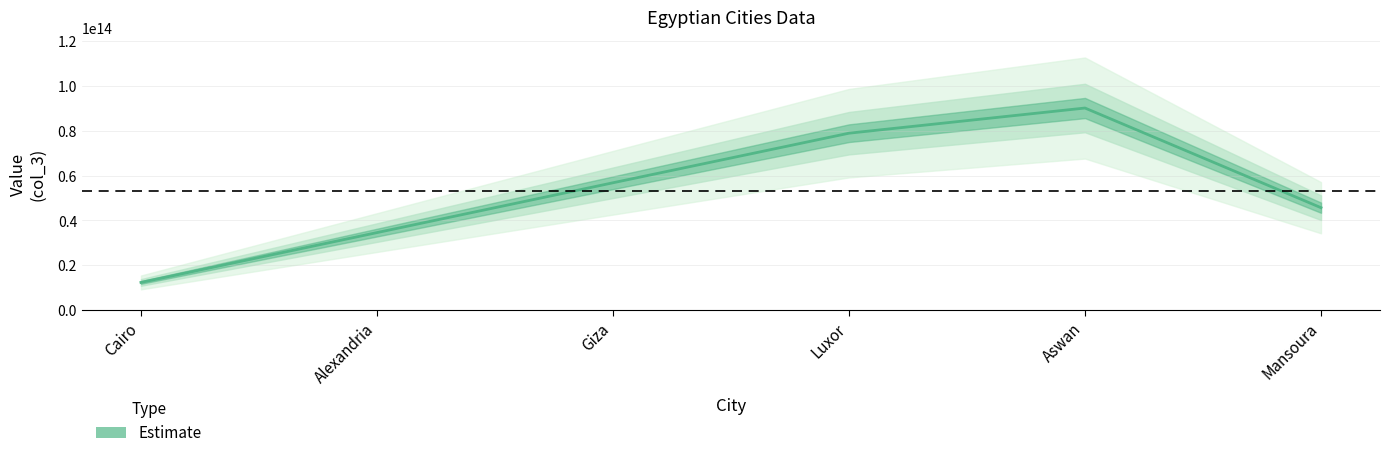

Does the chart display data point markers on the line(s)?

No